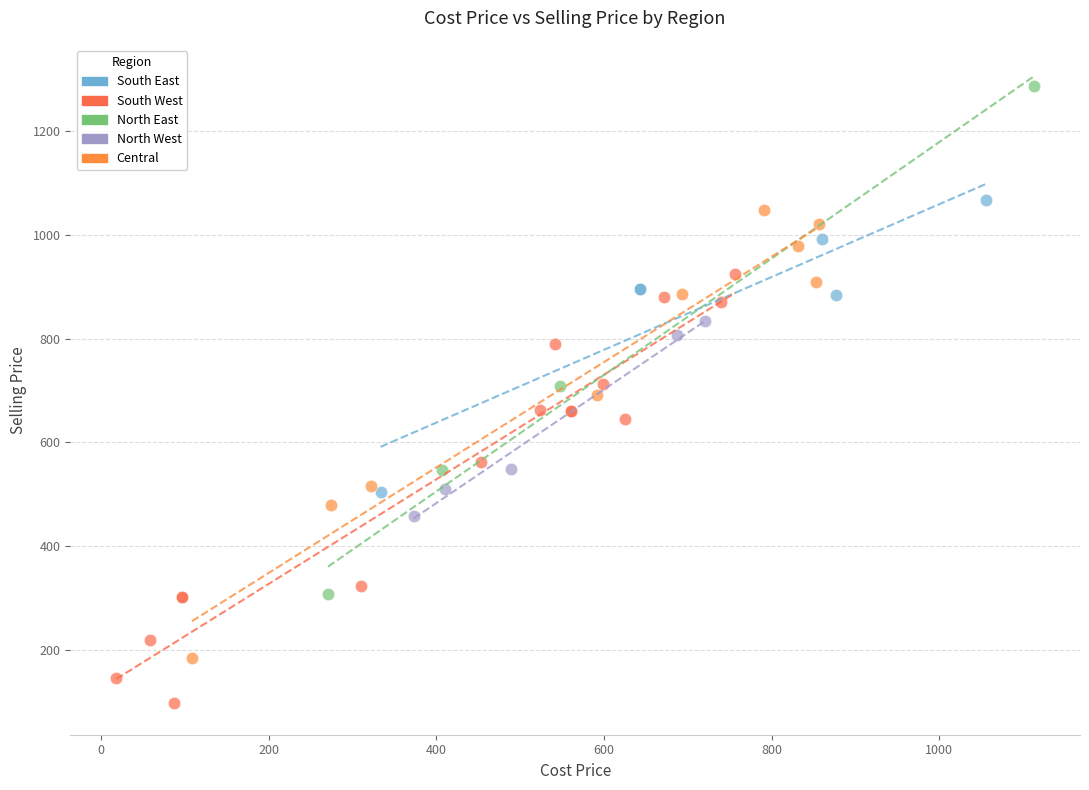

Which series reaches the minimum Y coordinate?

South West